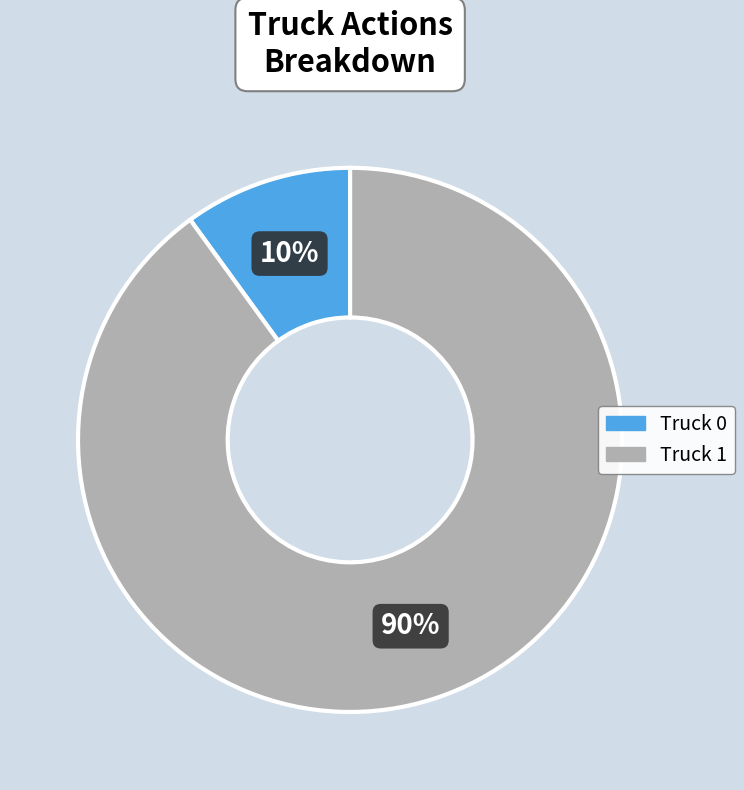

Does Truck 1 account for over 50% of the chart?

Yes